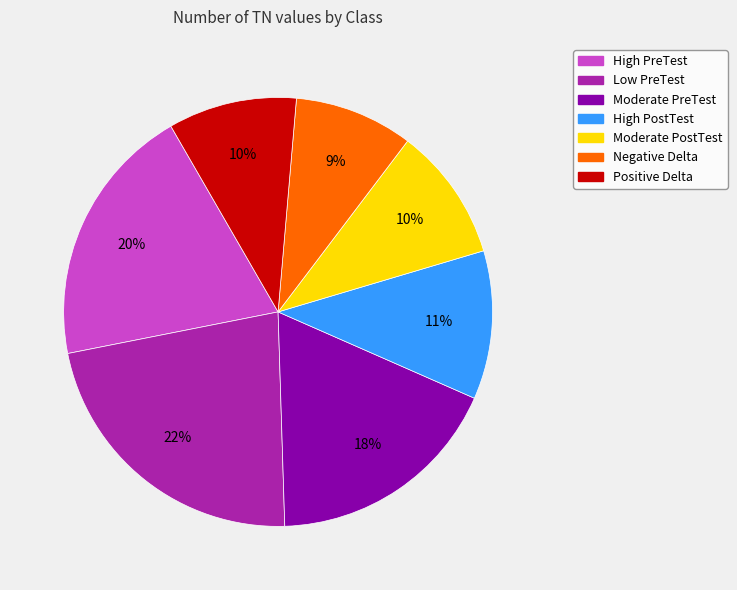

Which category has the smallest portion of the pie?

Negative Delta